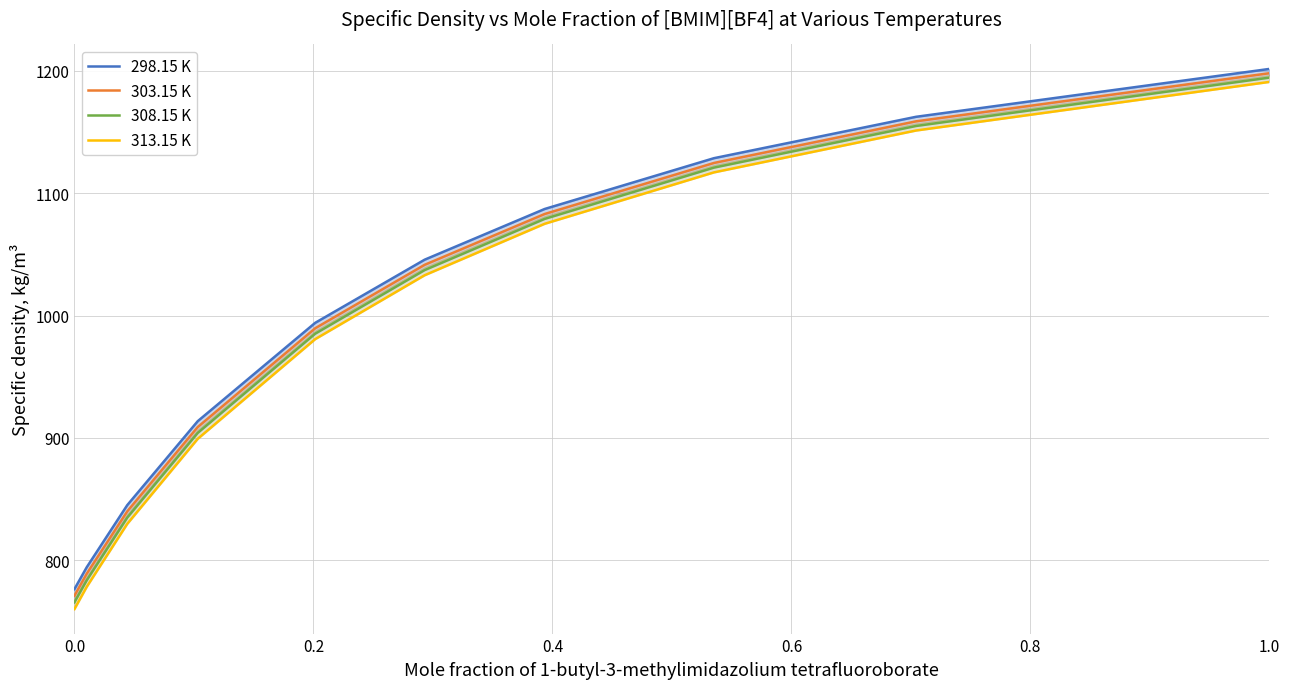

Rank the series at 0.2 from lowest to highest value.

313.15 K, 308.15 K, 303.15 K, 298.15 K